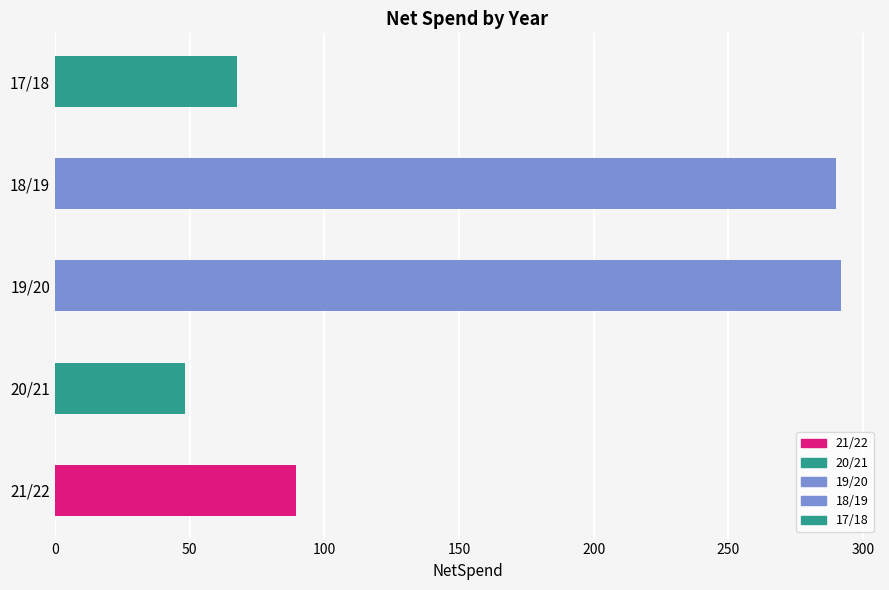

Where is the data nearest to the value 169?

21/22